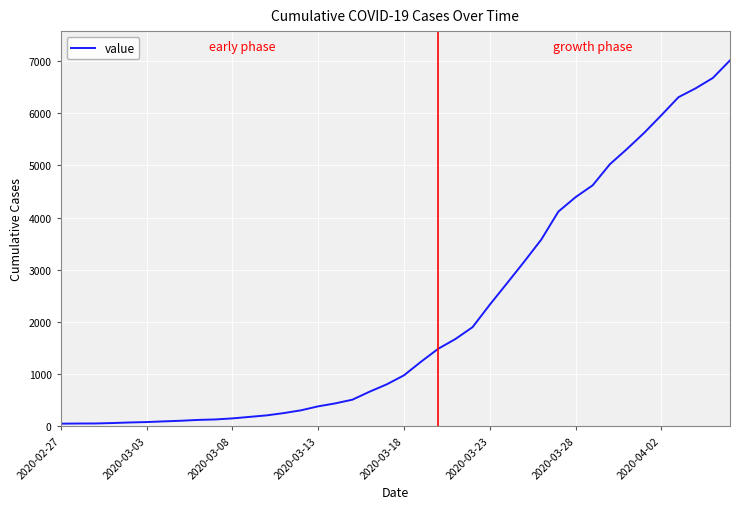

What is the difference between the maximum and minimum values?

6961